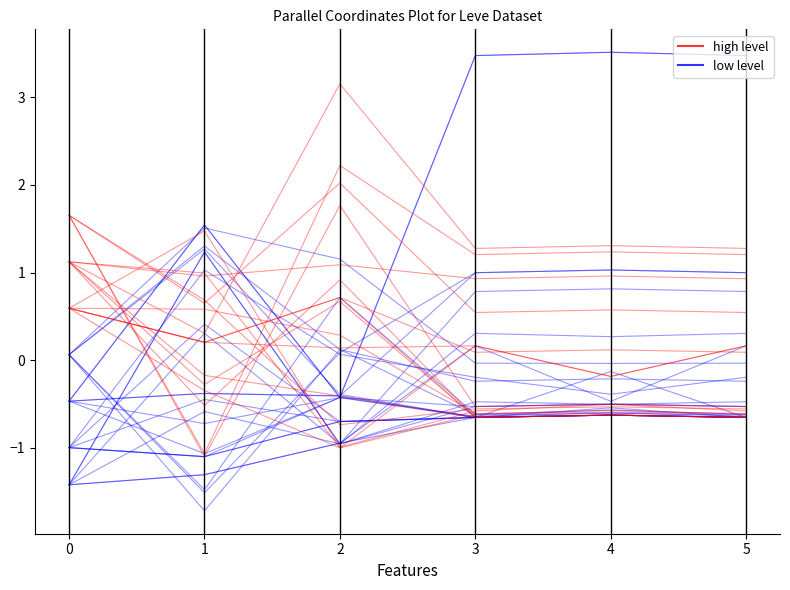

What is the maximum value shown in the chart?

2.0